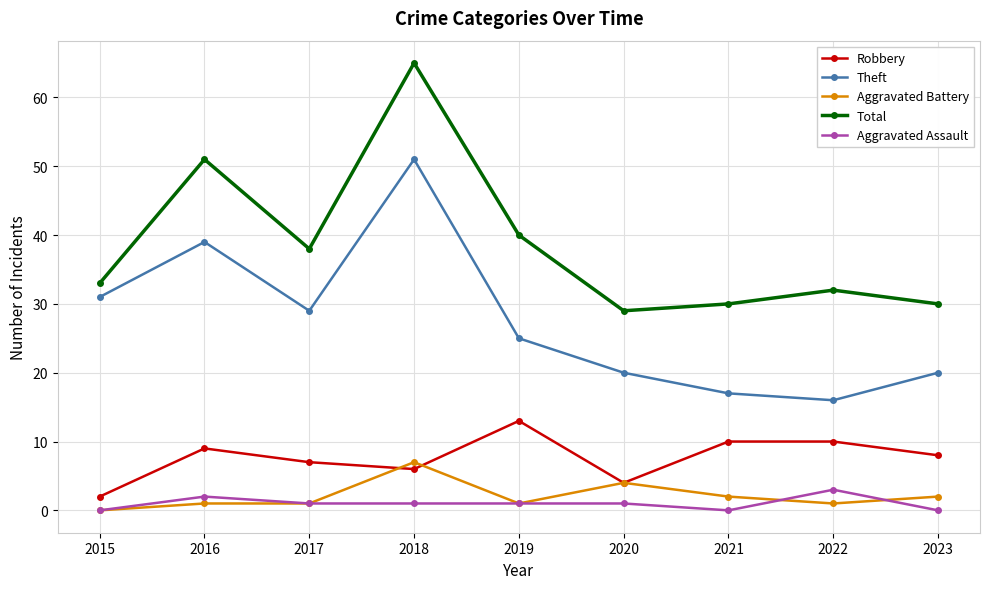

What is the difference between the maximum and second lowest values in the Robbery series?

9